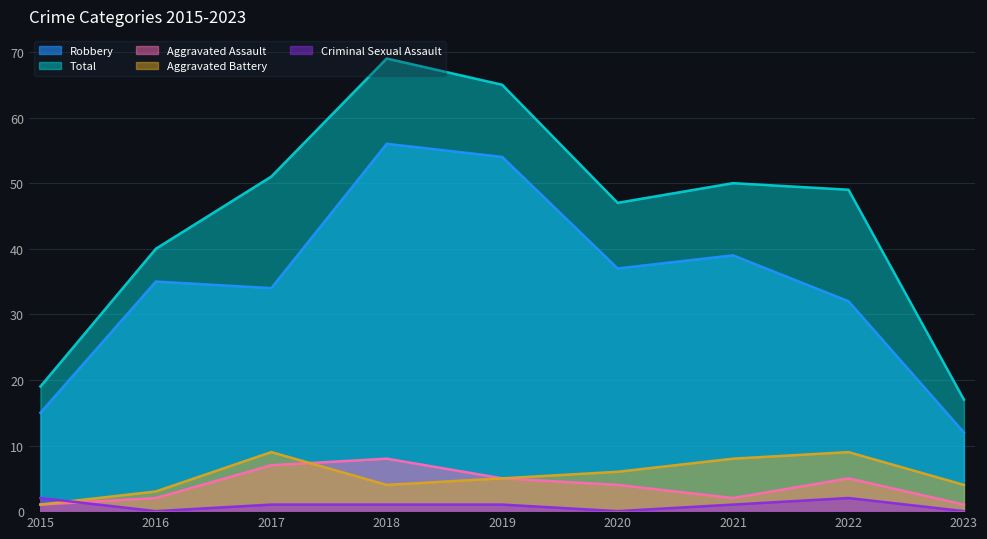

Which label corresponds to the largest value in the chart?

2018